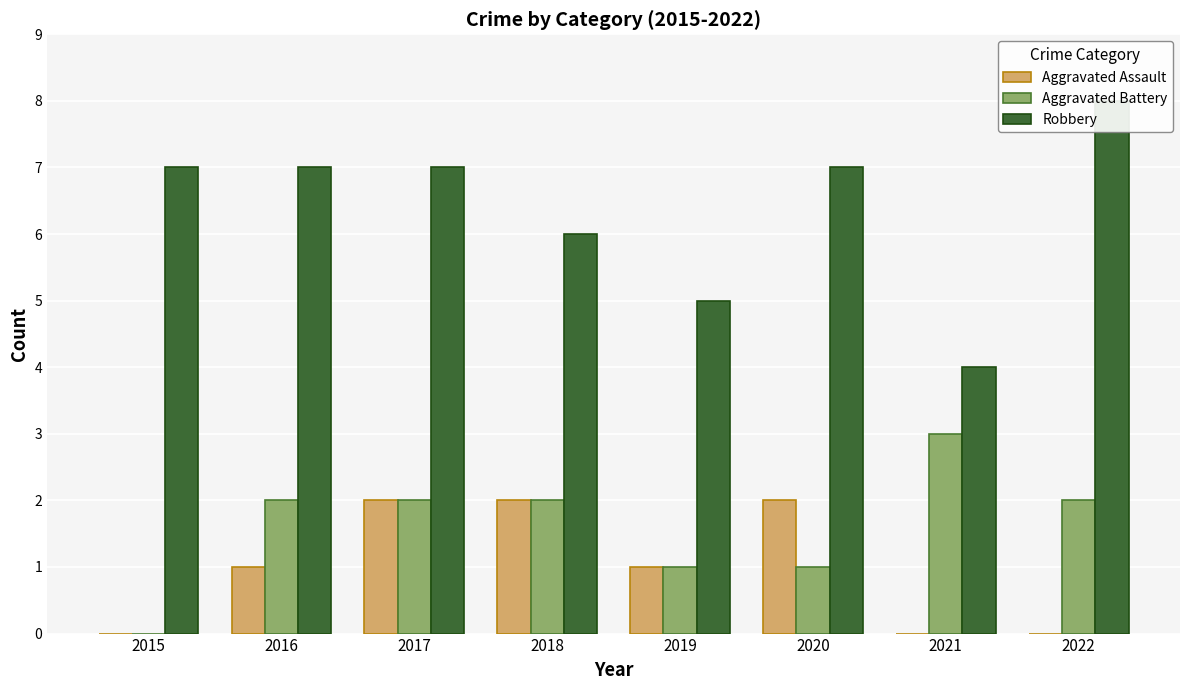

At 2018, list the series in order from smallest to largest.

Aggravated Assault, Aggravated Battery, Robbery